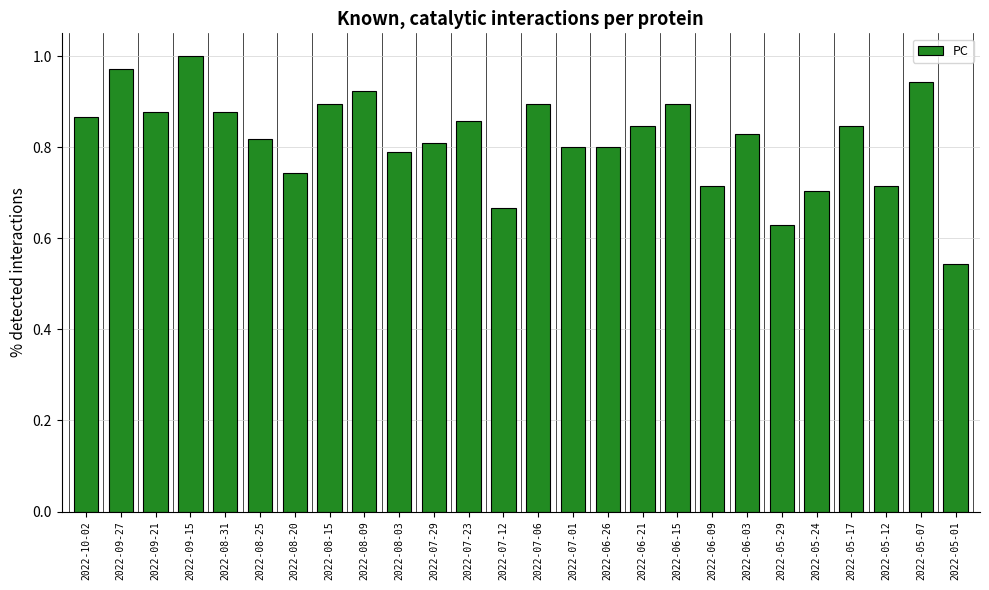

How many bars are there in total?

26